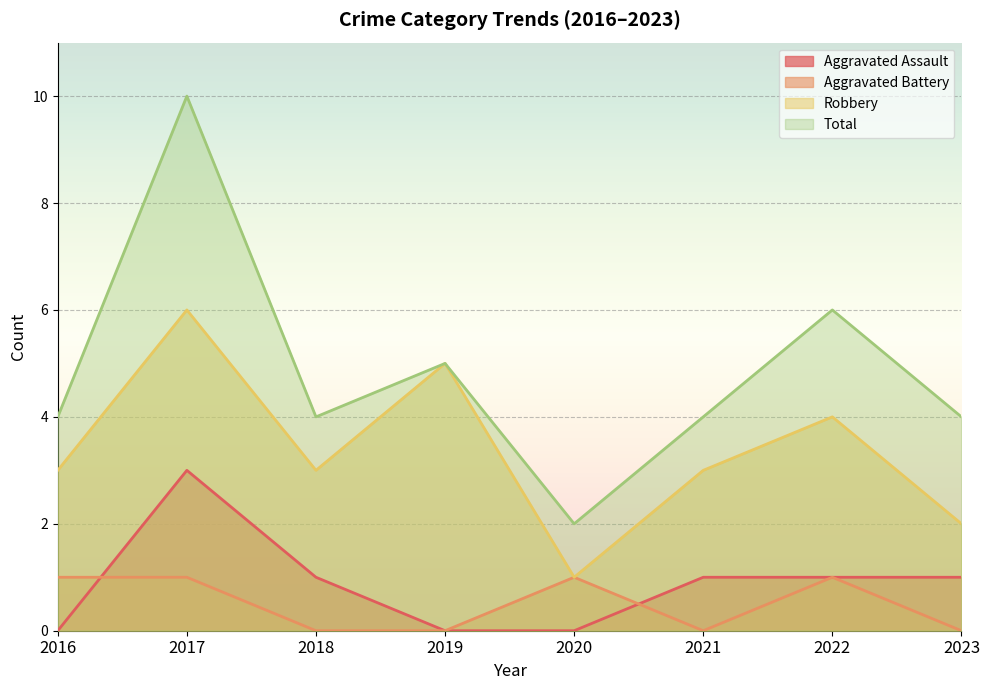

What is the total value across all series at 2019?

10